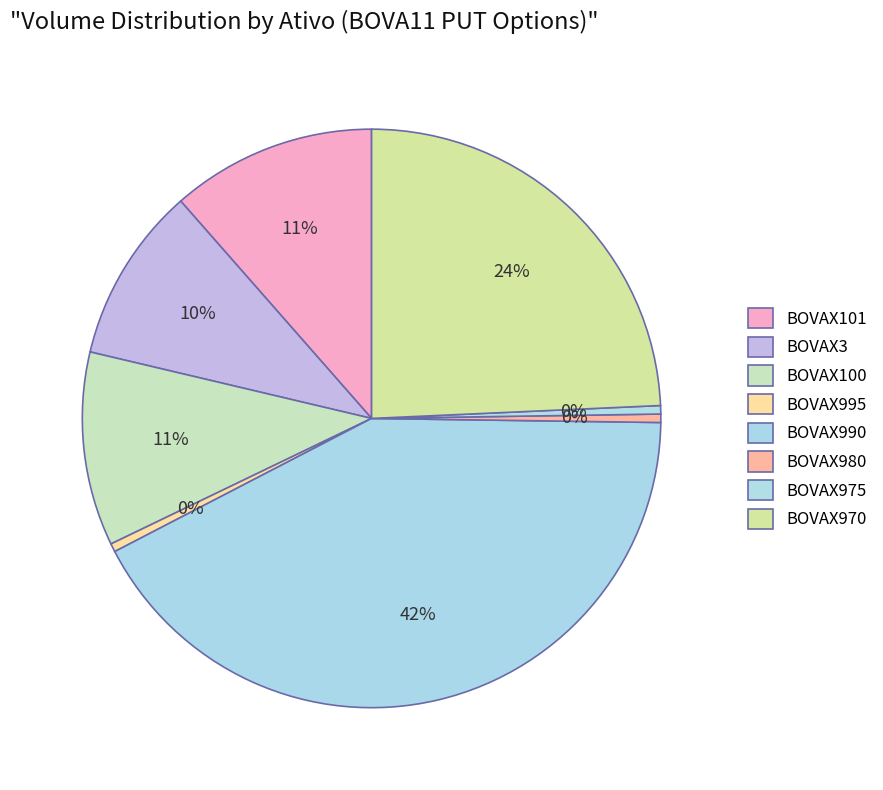

Count the number of slices in the pie.

8